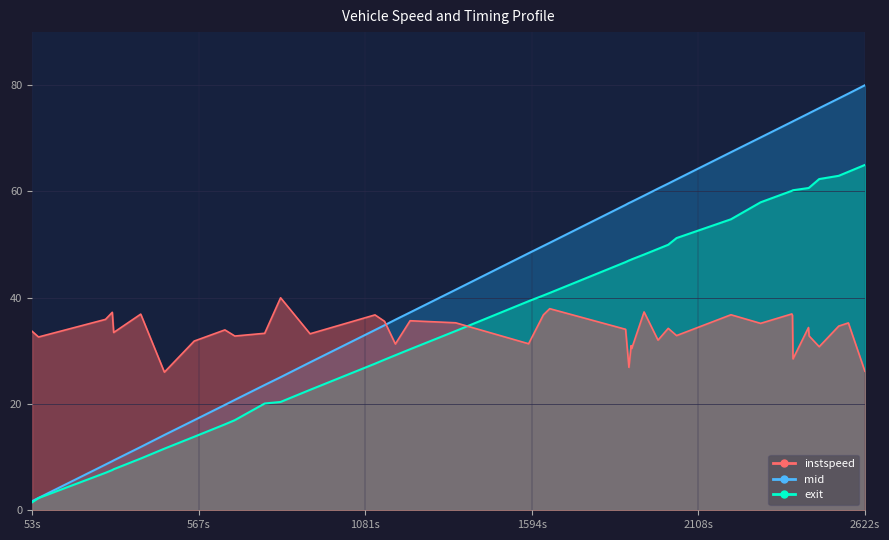

How many times do instspeed and mid_offset cross each other?

1